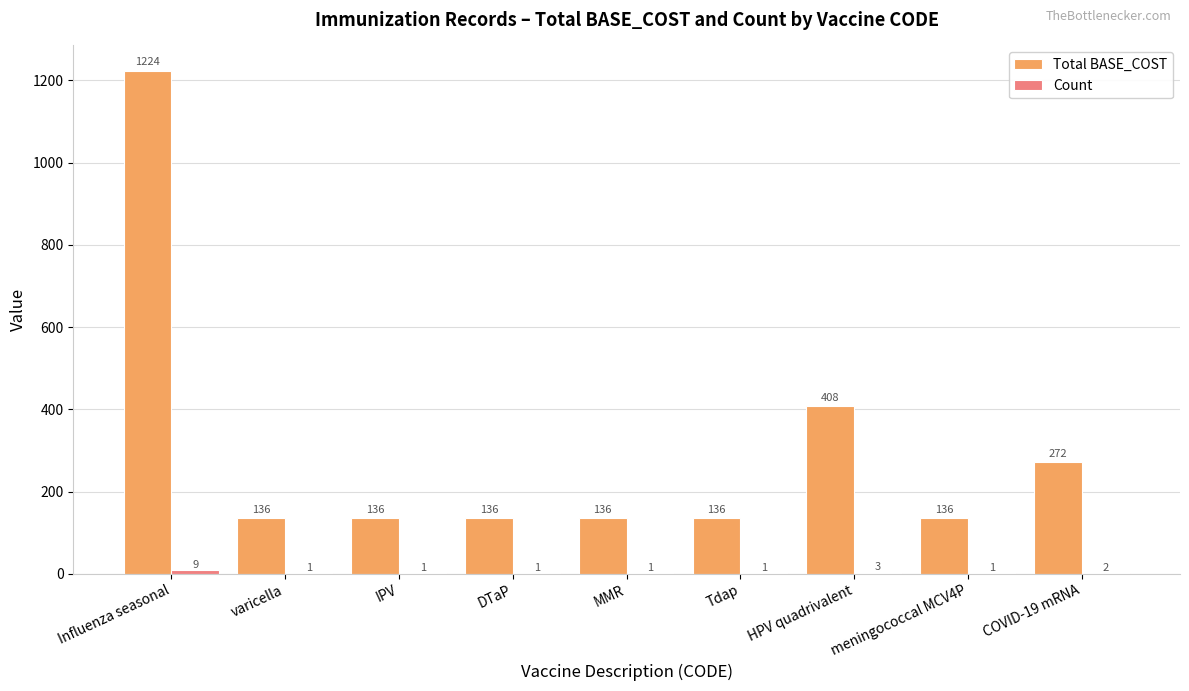

Between Influenza seasonal and varicella, which series saw the biggest shift?

Total BASE_COST